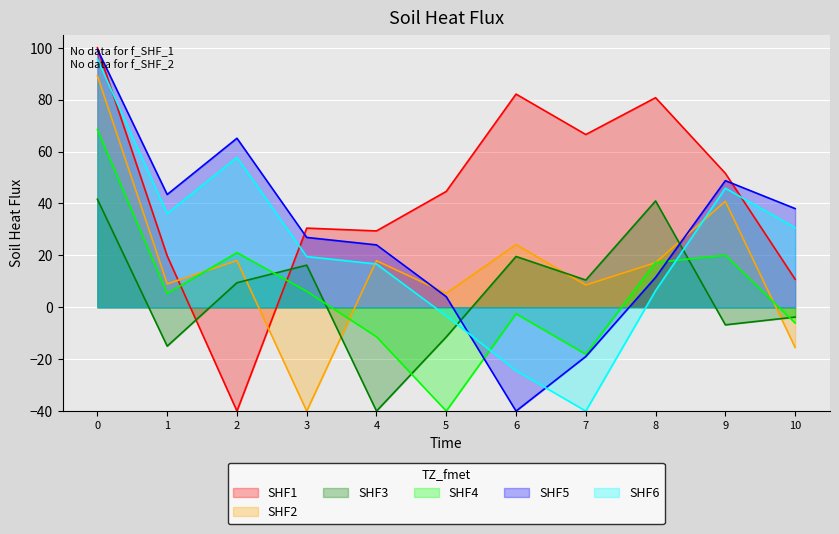

Which series has the largest total across all categories?

SHF1